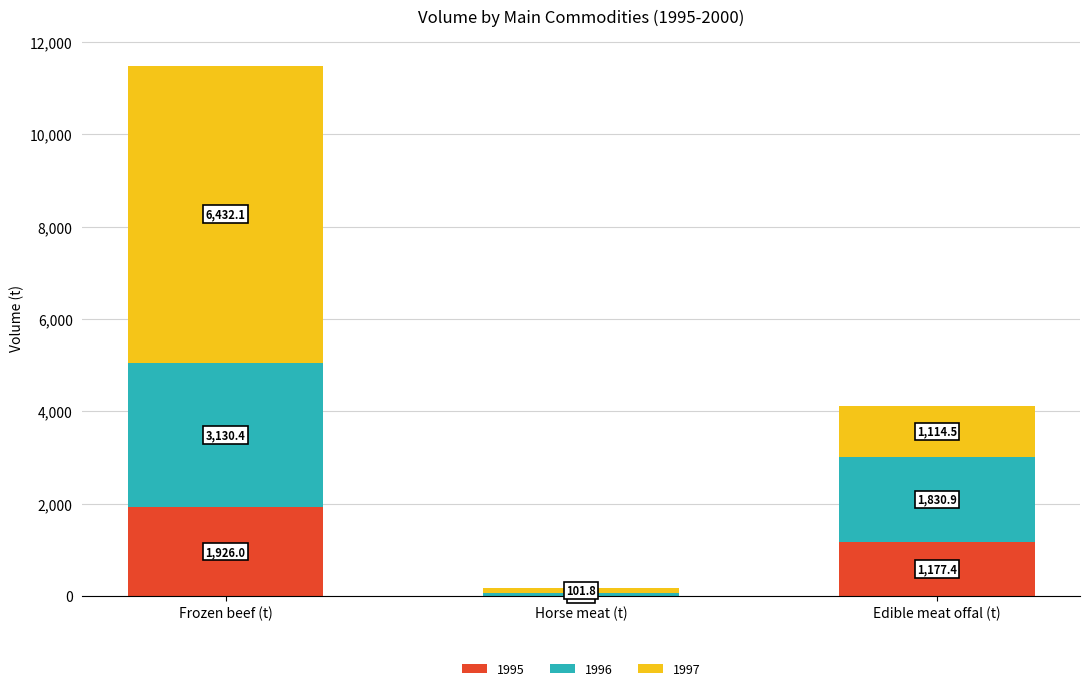

What is the sum of all 1995 values?

3104.5